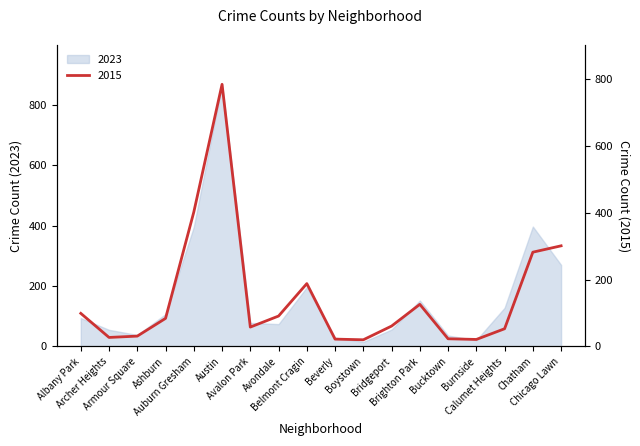

The chart shows a value of 38 at Beverly. True or false?

False